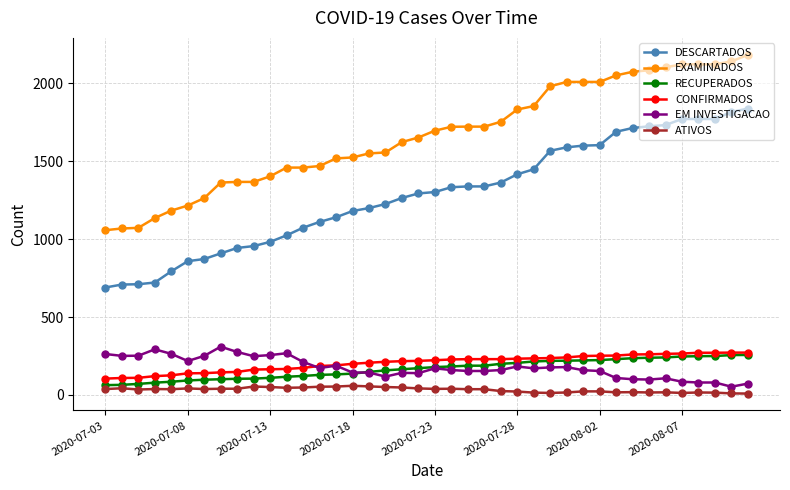

Which series has the largest range (max minus min)?

DESCARTADOS